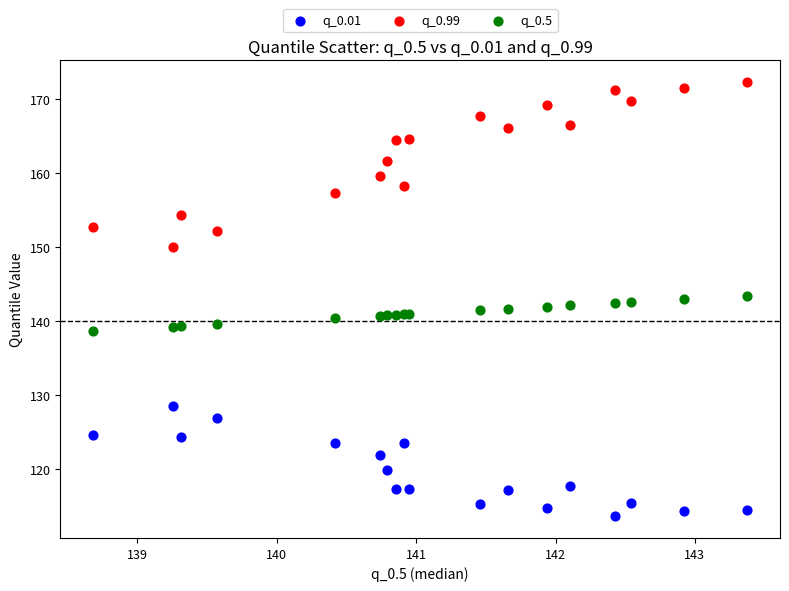

In the q_0.99 series, what Y value is closest to 161?

161.6